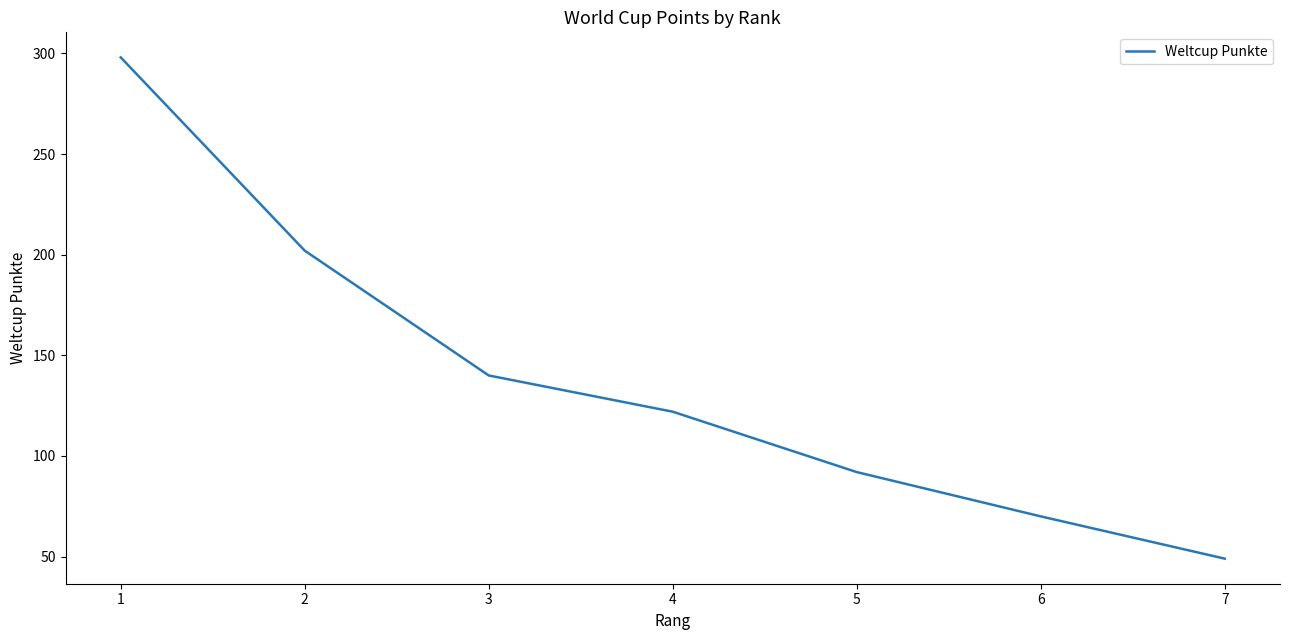

List the labels in order of value, smallest first.

7, 6, 5, 4, 3, 2, 1